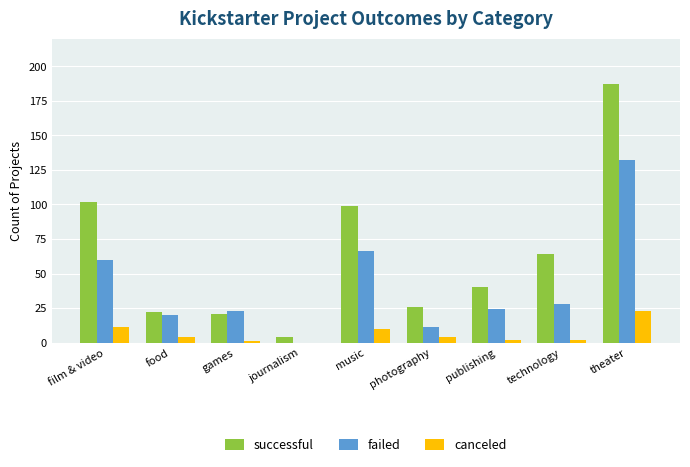

Read the failed value at publishing.

24